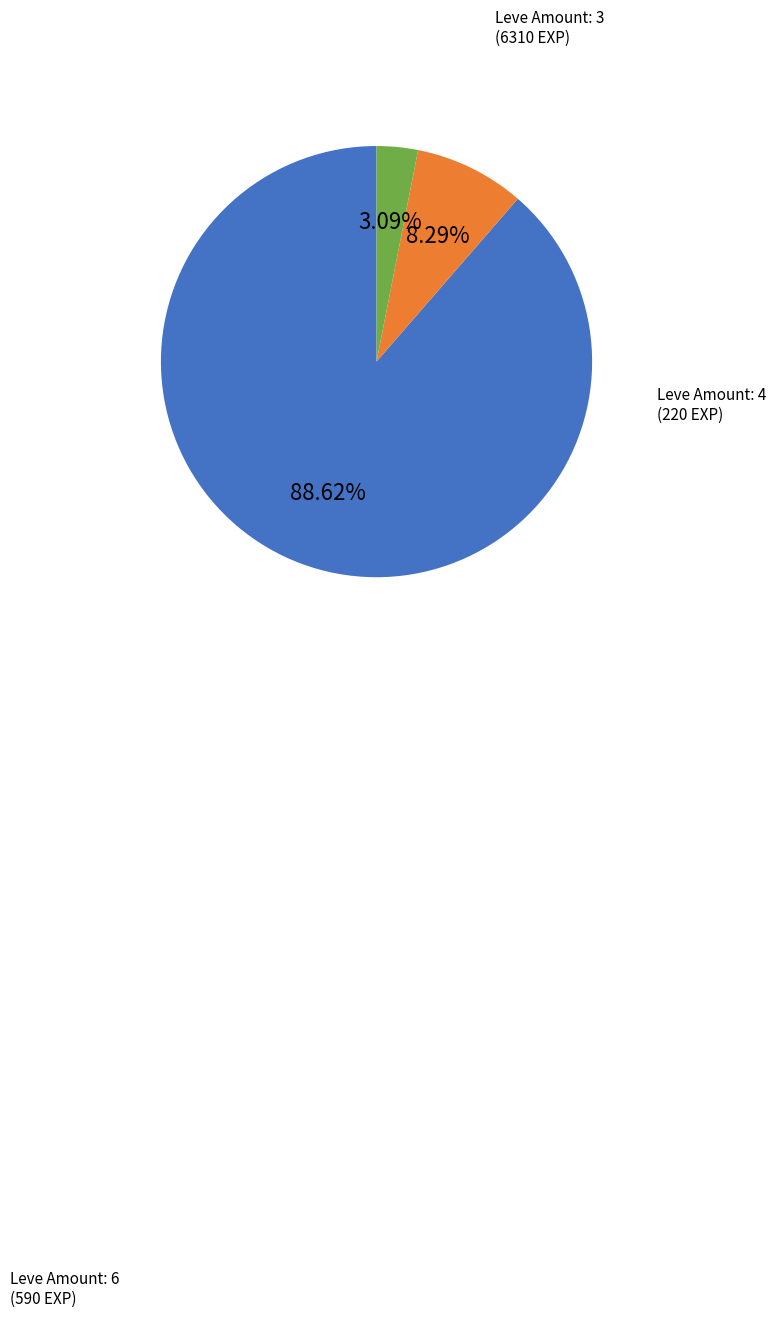

To the nearest percent, what is the average slice percentage?

33%